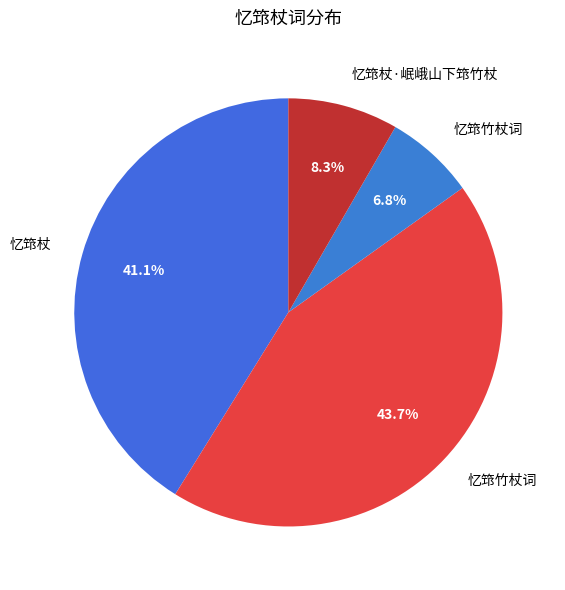

How many segments does this pie chart have?

4